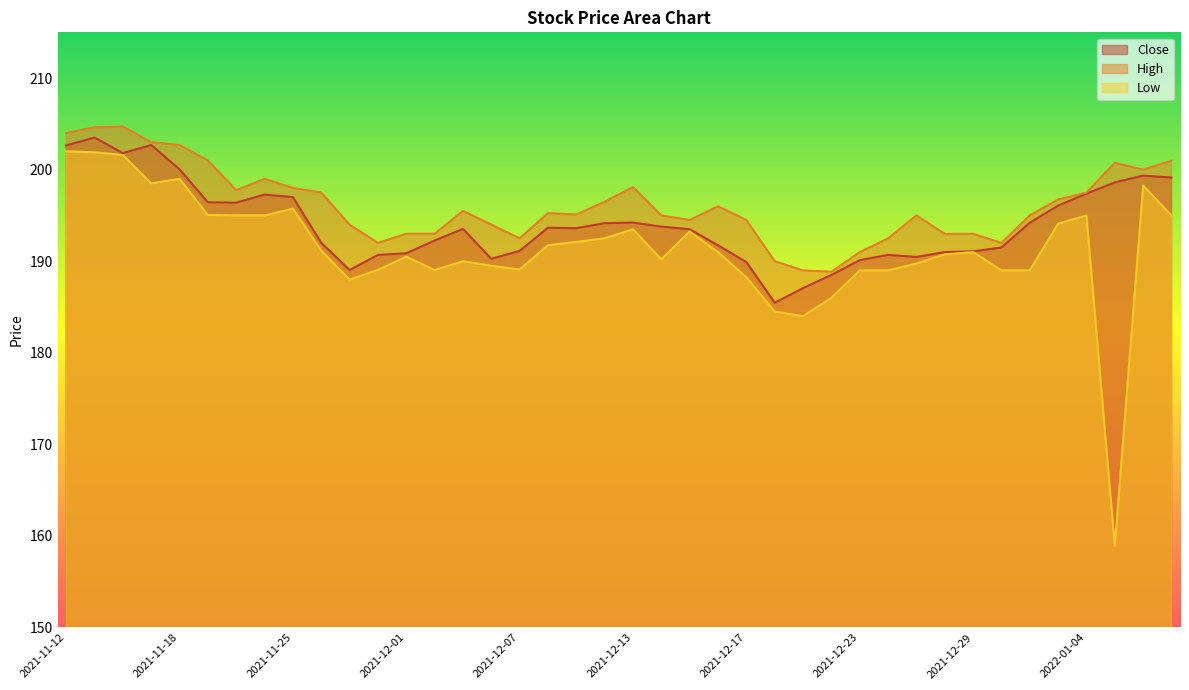

Where is High nearest to the value 196?

2021-12-16